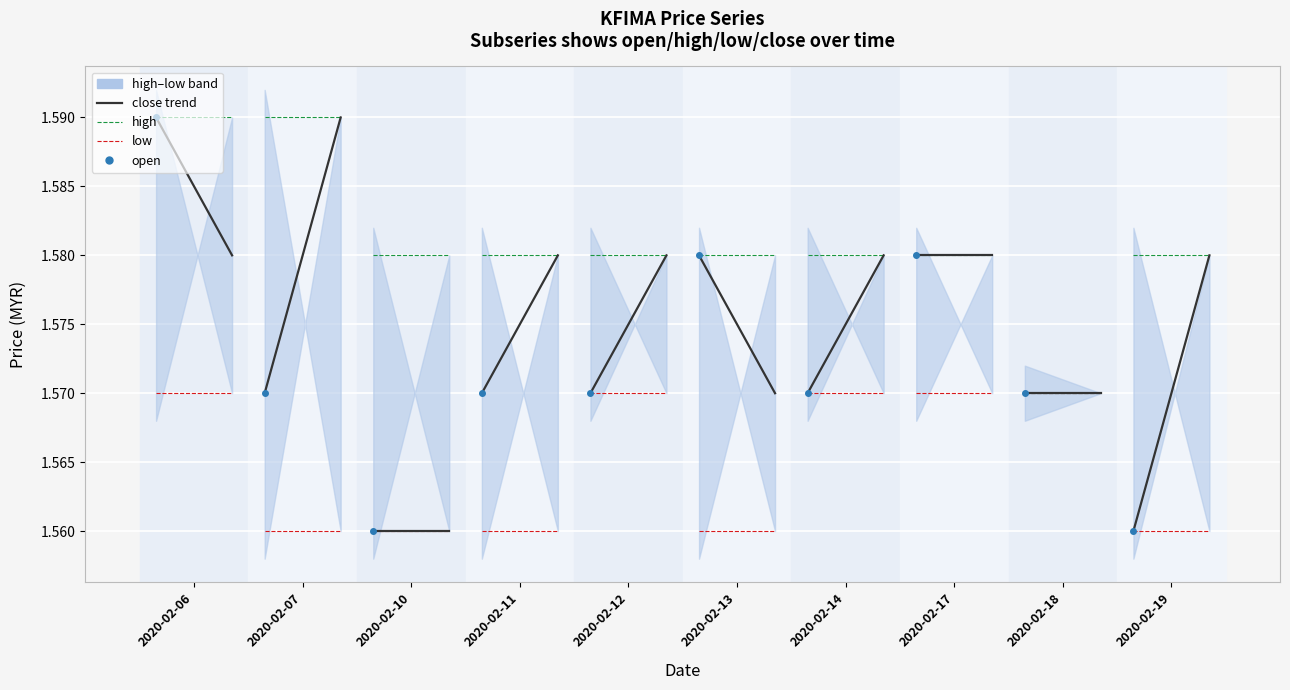

What is the minimum value shown in the chart?

1.6